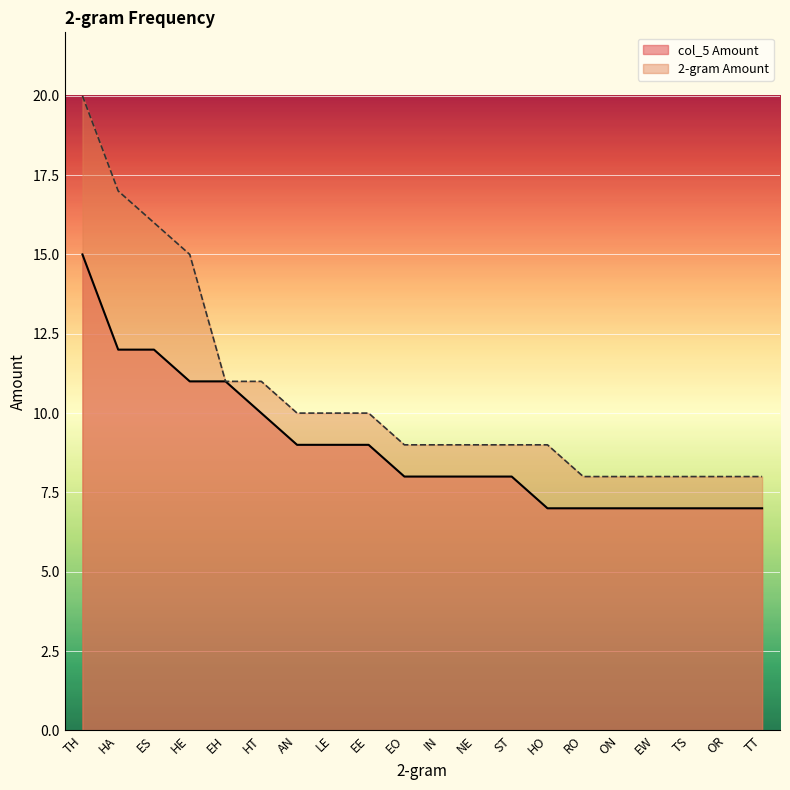

What is the total value across all series at HA?

29